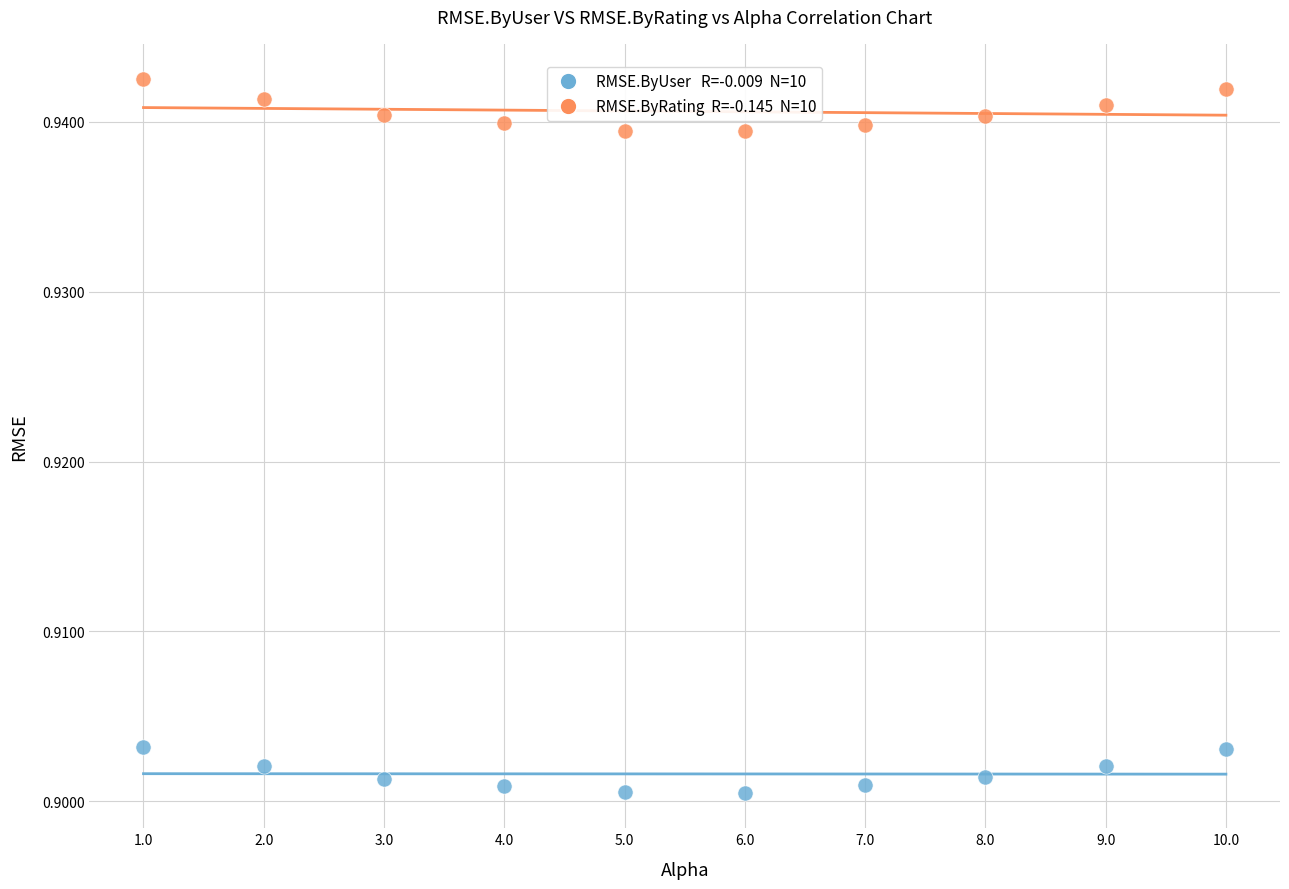

Across all data points, what is the range of X values (max minus min)?

9.0